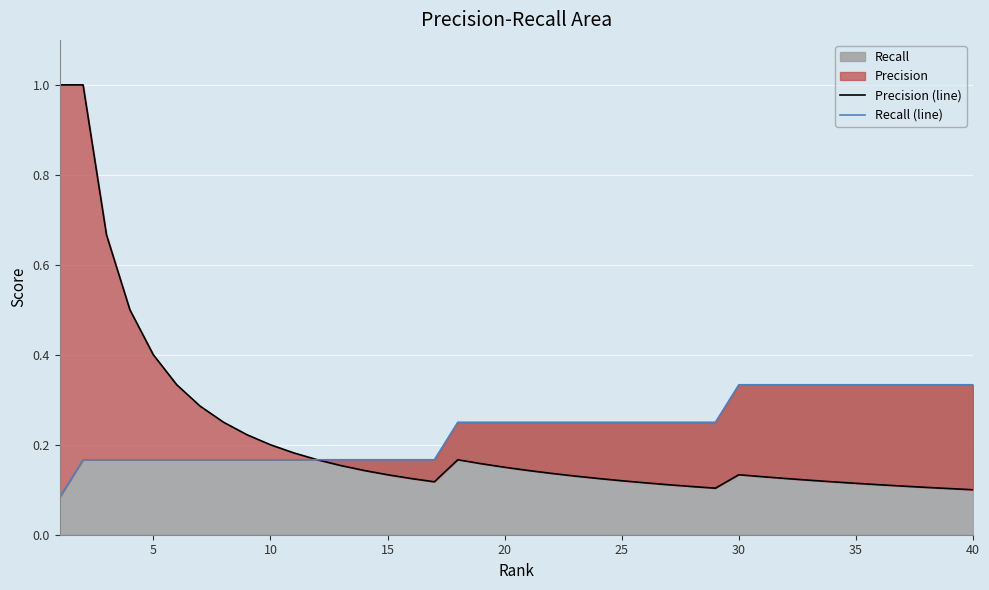

Count the Precision (line) values in the range 0 to 1.

40